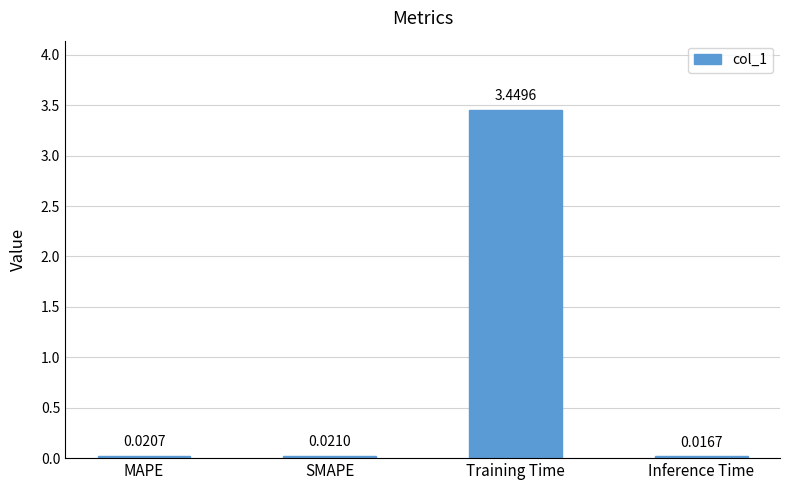

Where is the data nearest to the value 1?

SMAPE